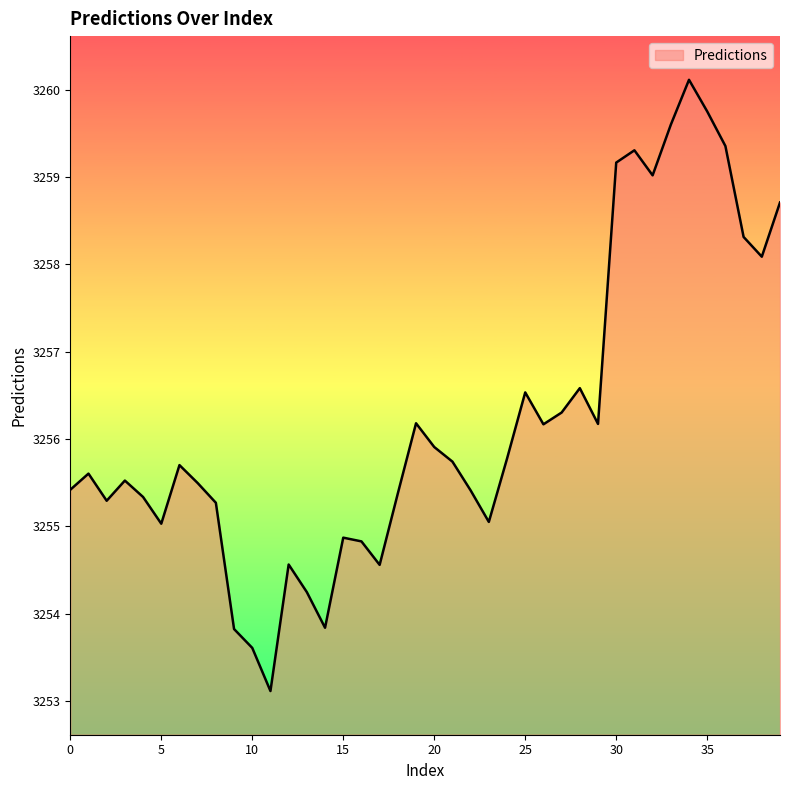

How many lines are shown in the chart?

1